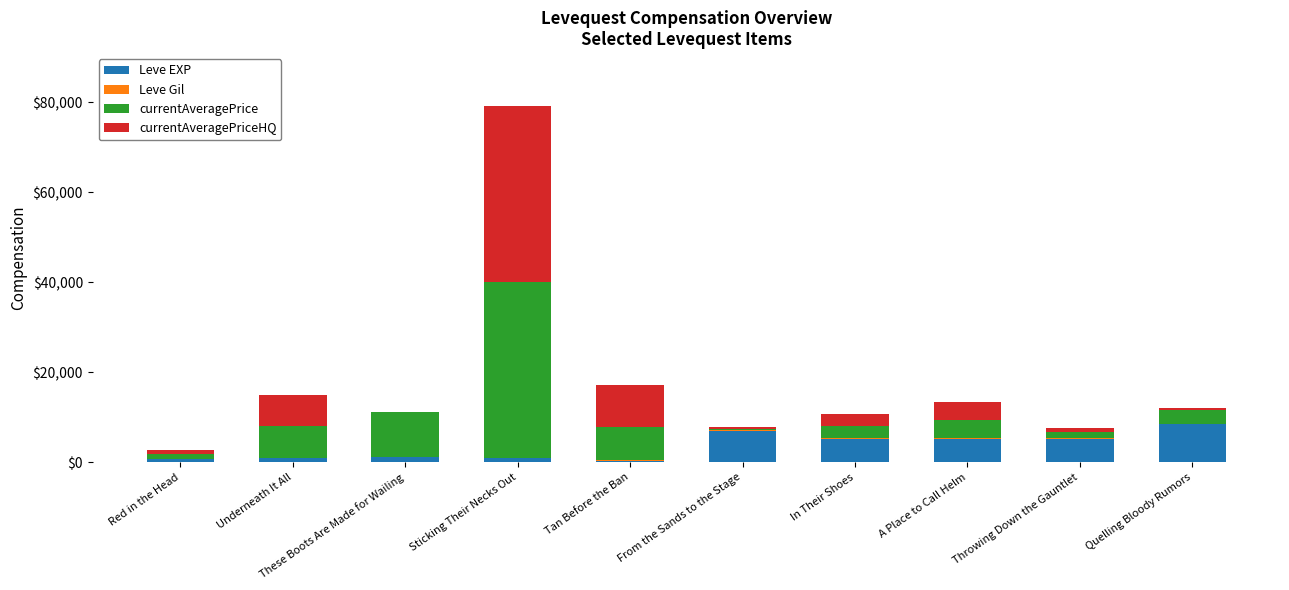

Is it true that Leve EXP equals 11805 at From the Sands to the Stage?

False